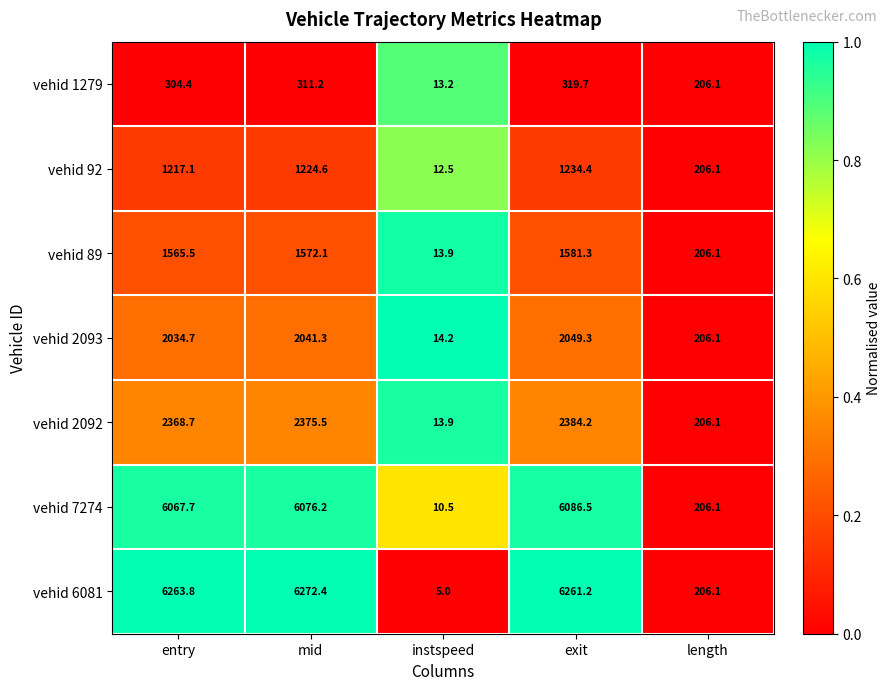

List the labels in order of vehid 7274 value, largest first.

exit, mid, entry, length, instspeed